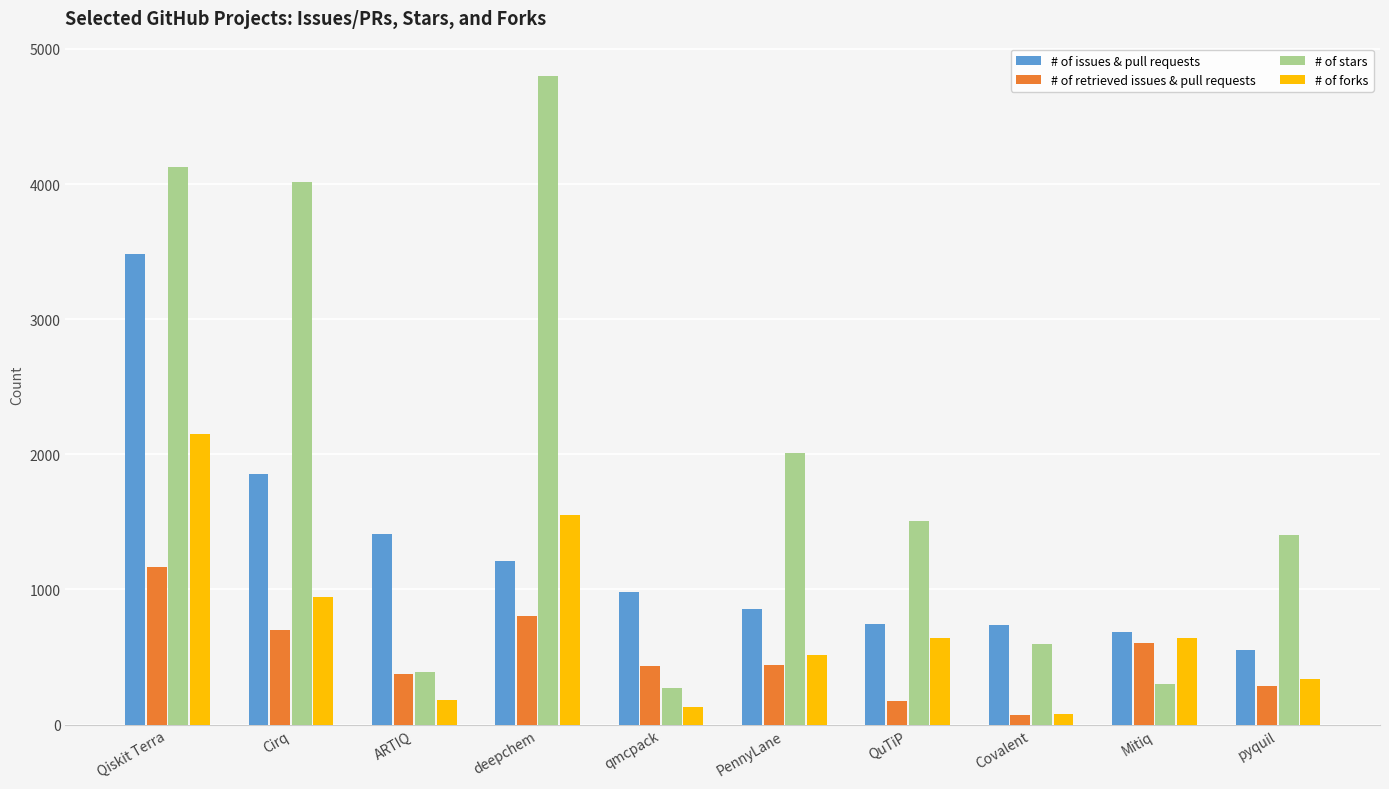

What is the sum of the # of issues & pull requests values at qmcpack and Cirq?

2833